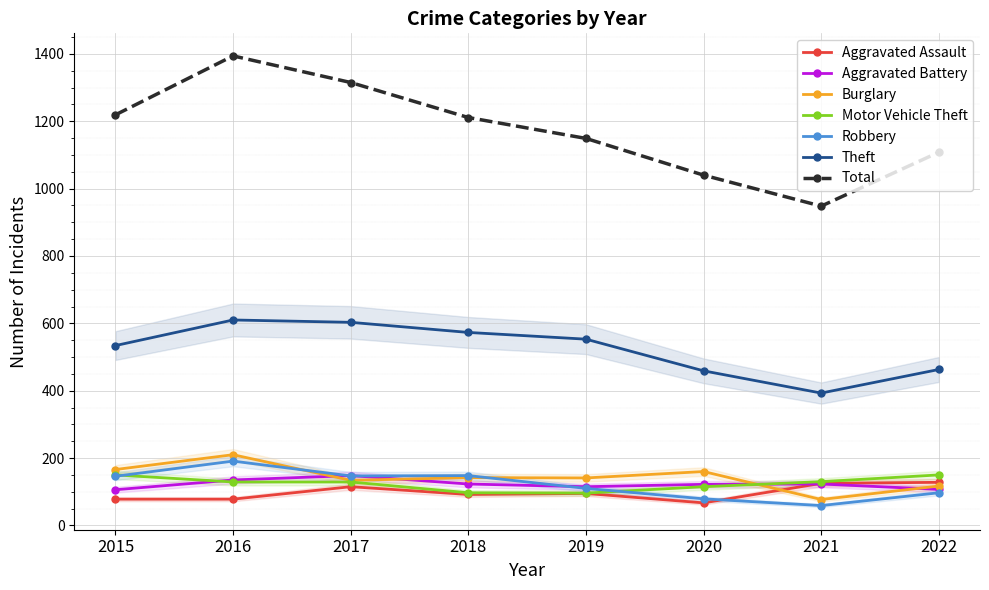

Which series has the largest range (max minus min)?

Theft